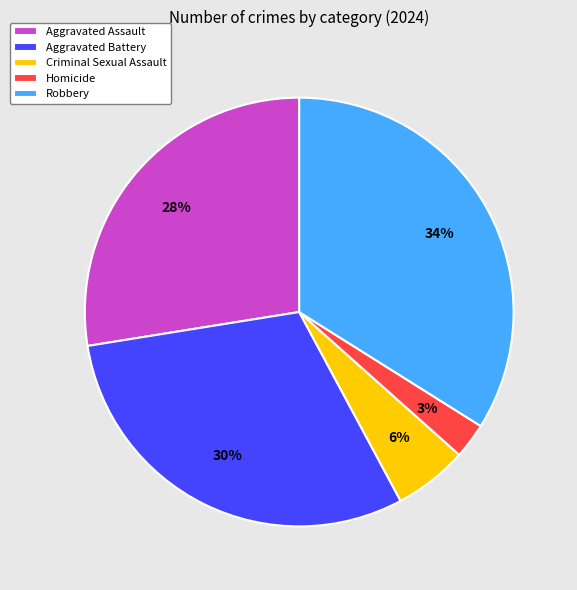

How many slices are in this pie chart?

5